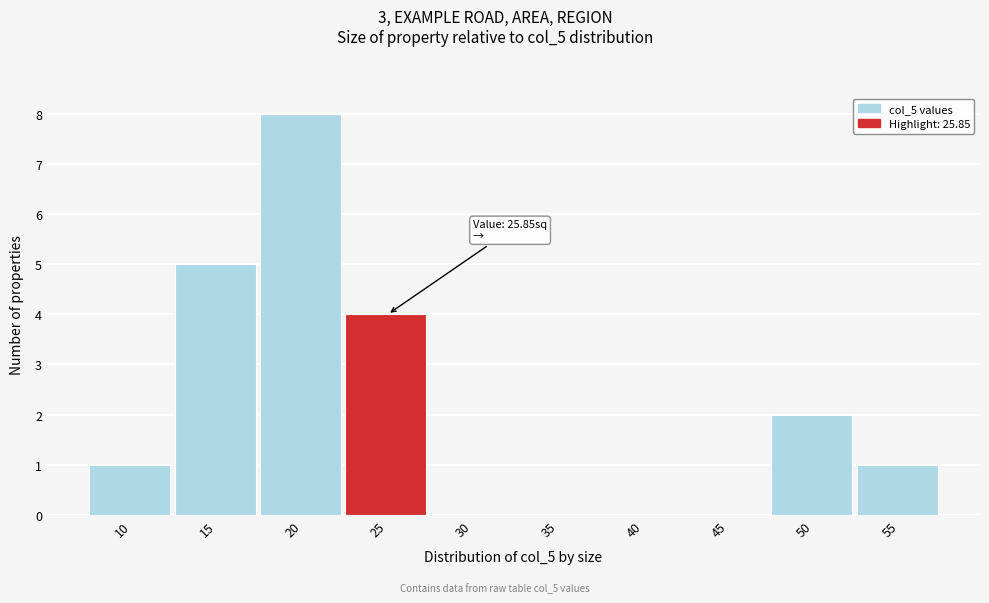

Reading left to right, list all the values displayed in this chart.

10=1	15=5	20=8	25=4	30=0	35=0	40=0	45=0	50=2	55=1